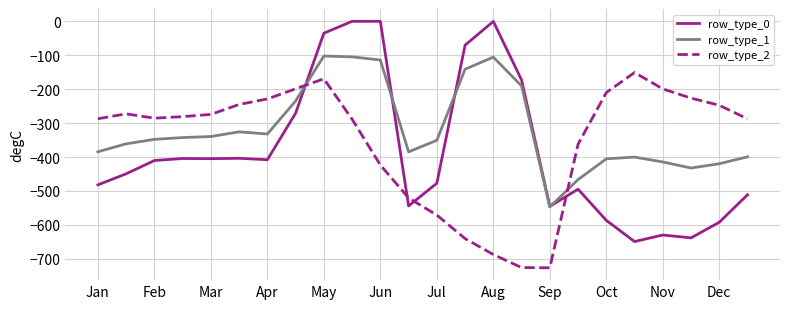

Rank the series by their maximum value, from lowest to highest.

row_type_2, row_type_1, row_type_0